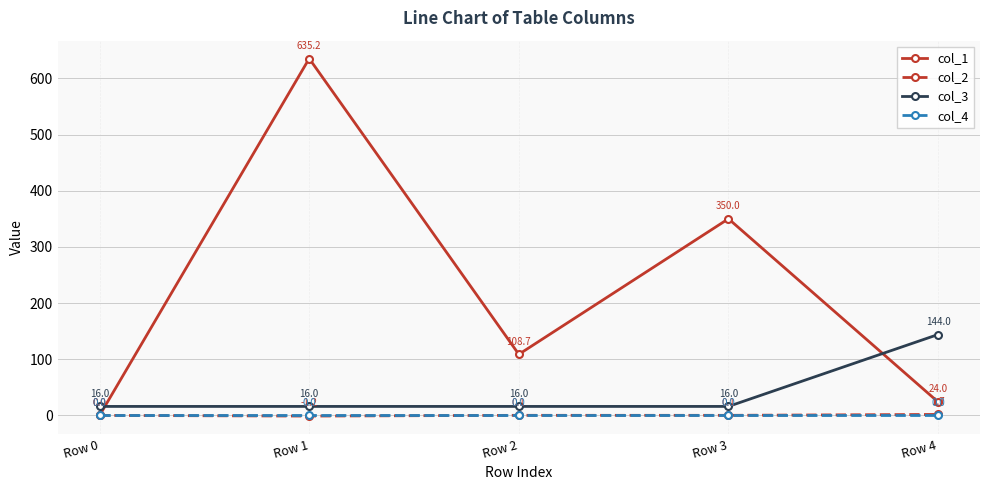

Is the value of col_4 at Row 0 greater than the value of col_1 at Row 4?

No